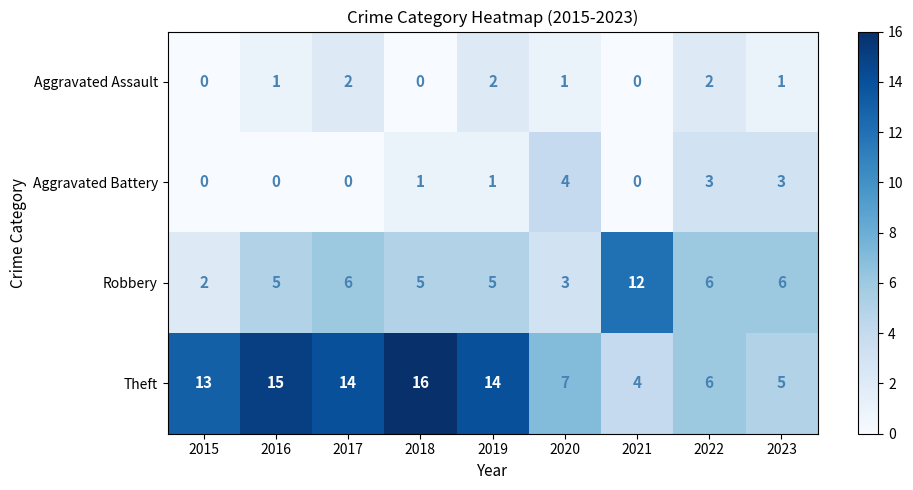

What is the difference between the Aggravated Battery values at 2015 and 2022?

3